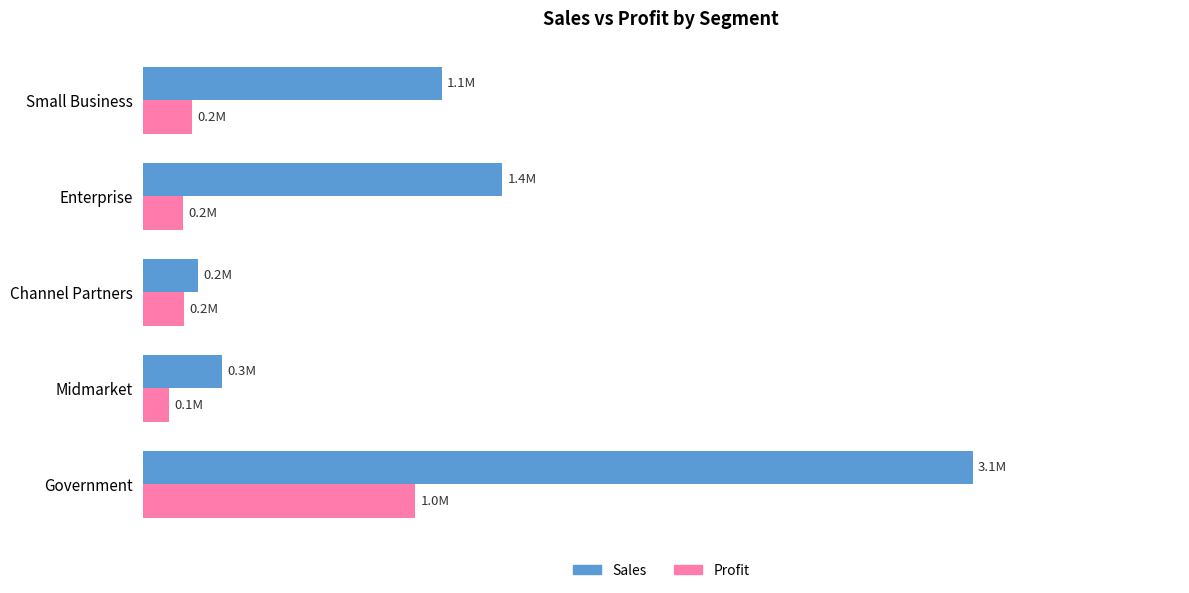

At which label is Profit closest to 0?

Midmarket